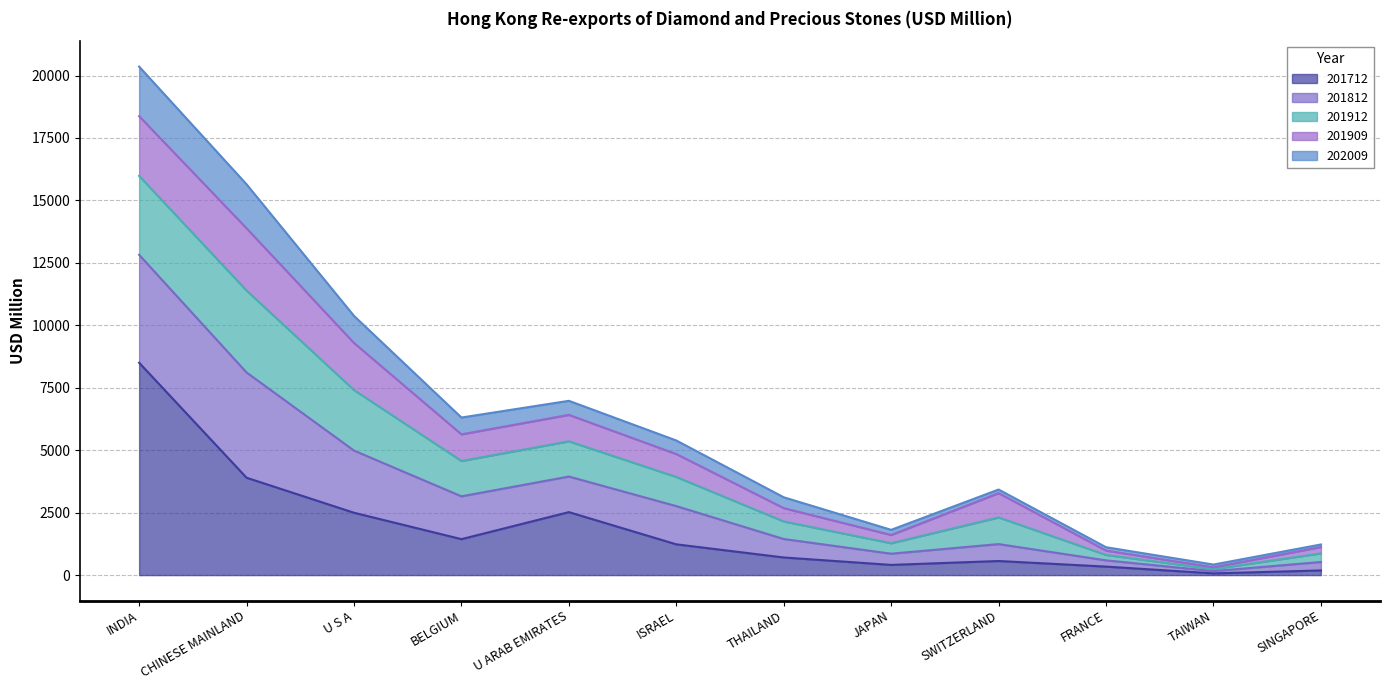

At which category is the sum across all series the highest?

INDIA